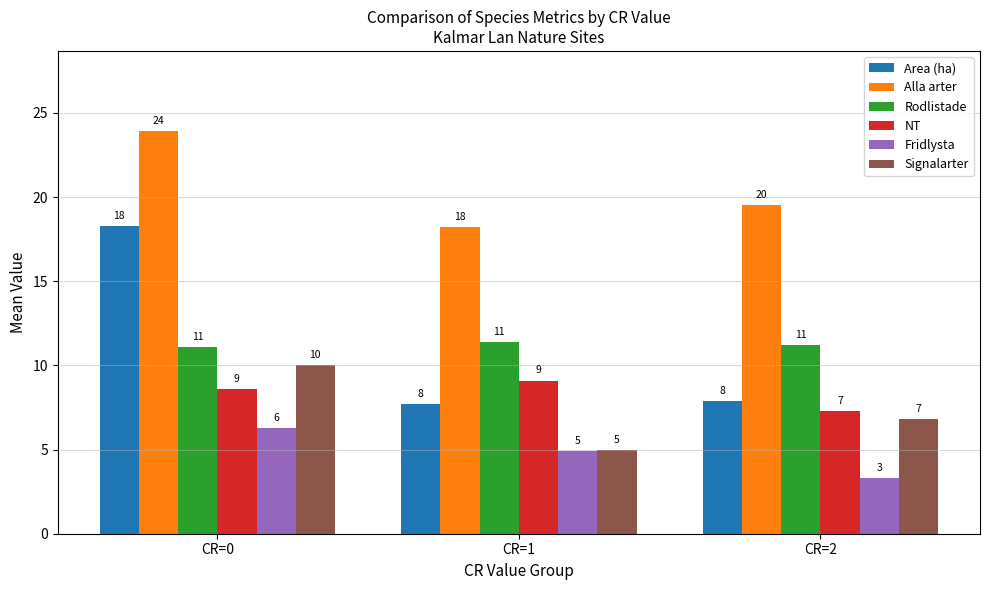

At CR=0, list the series in order from largest to smallest.

Alla arter, Area (ha), Rodlistade, Signalarter, NT, Fridlysta